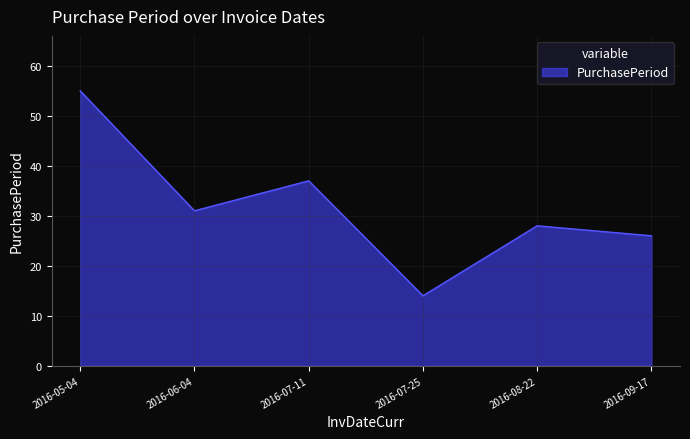

How many values are below 31?

3